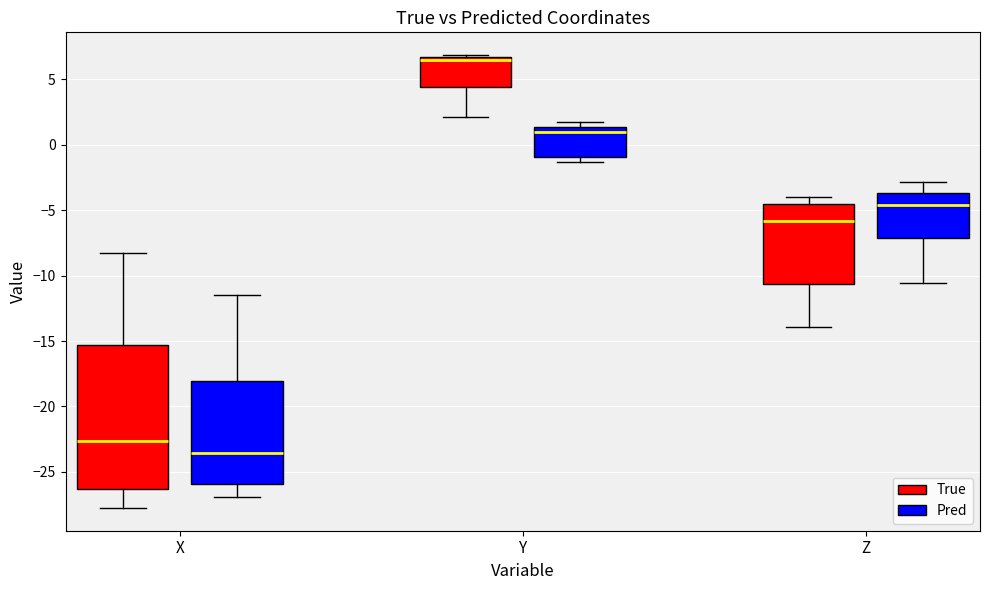

Which box's median line is the highest?

Y (True)